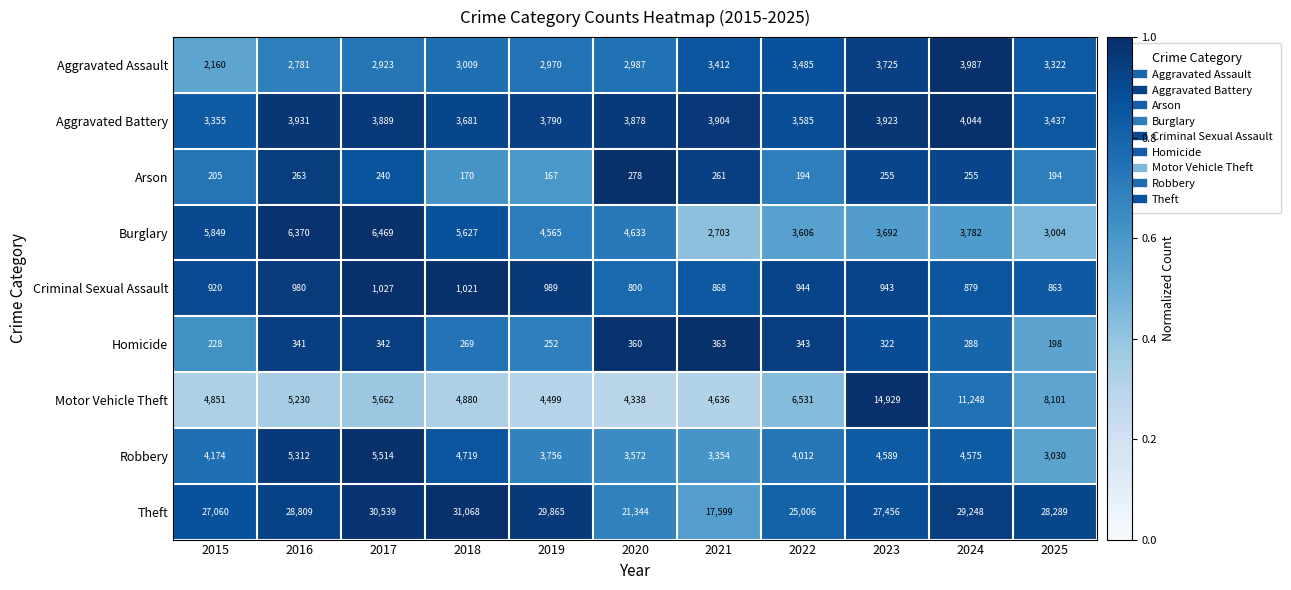

What value does the Motor Vehicle Theft series have at 2020?

4338